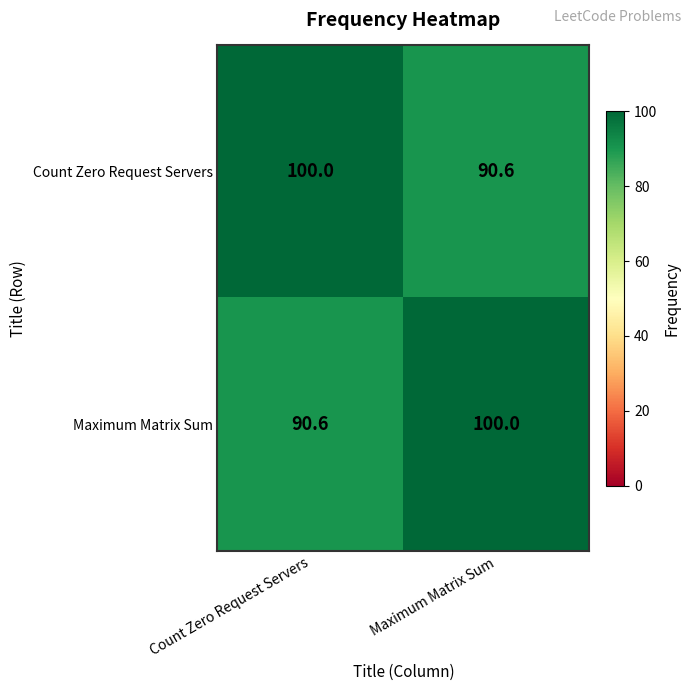

How many data points does each series have?

2